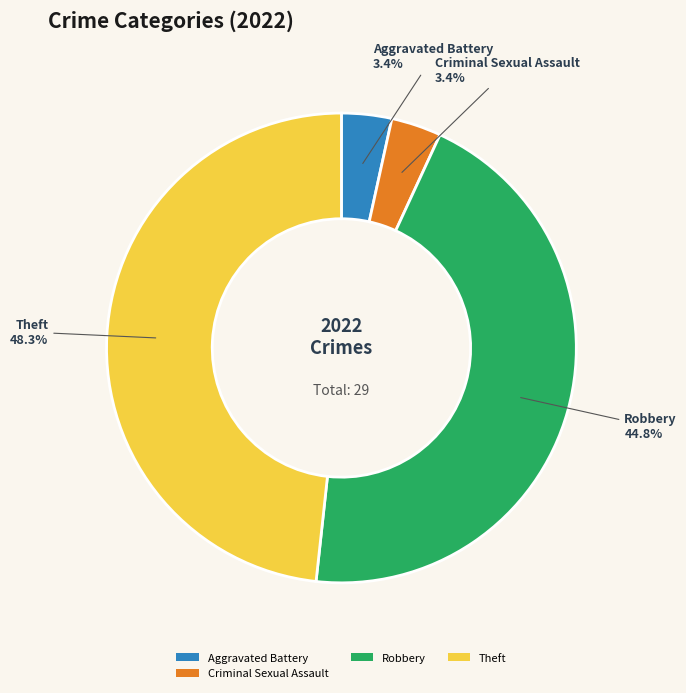

What is the ratio of the value at Aggravated Battery to the value at Criminal Sexual Assault?

1.0